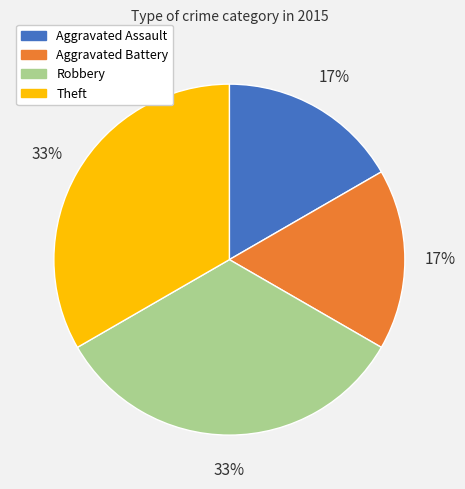

To the nearest percent, what portion does Aggravated Assault represent?

17%